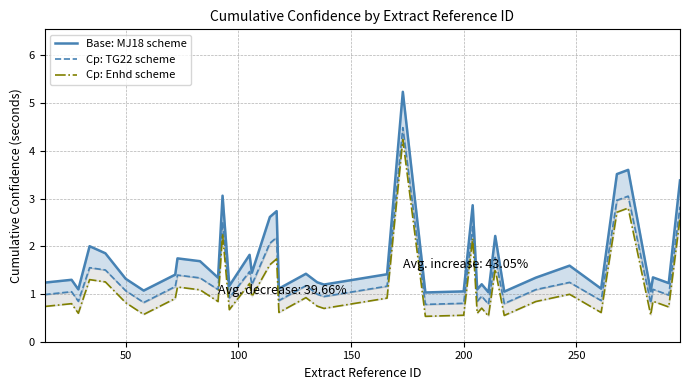

Which series has the largest total across all categories?

Base: MJ18 scheme